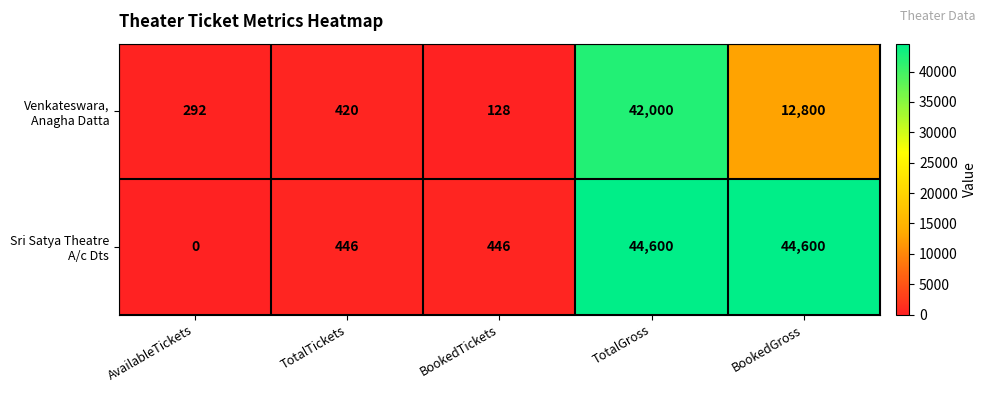

What is the total value across all series at TotalTickets?

866